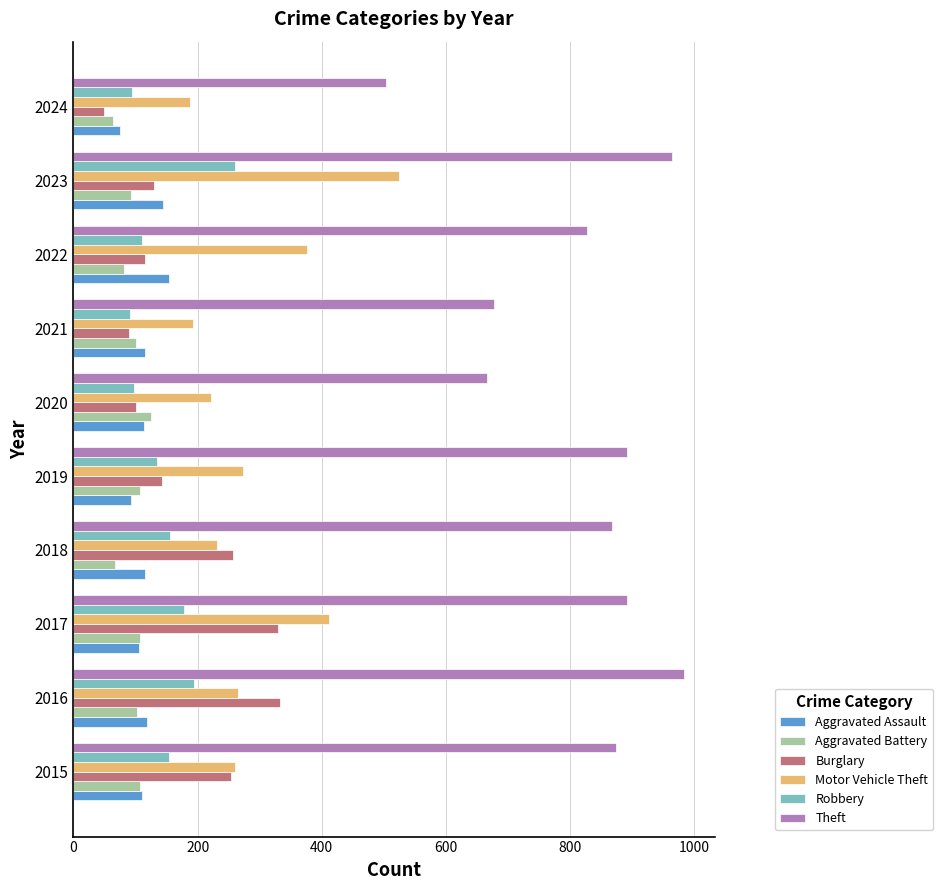

Which series changed the most between 2022 and 2024?

Theft